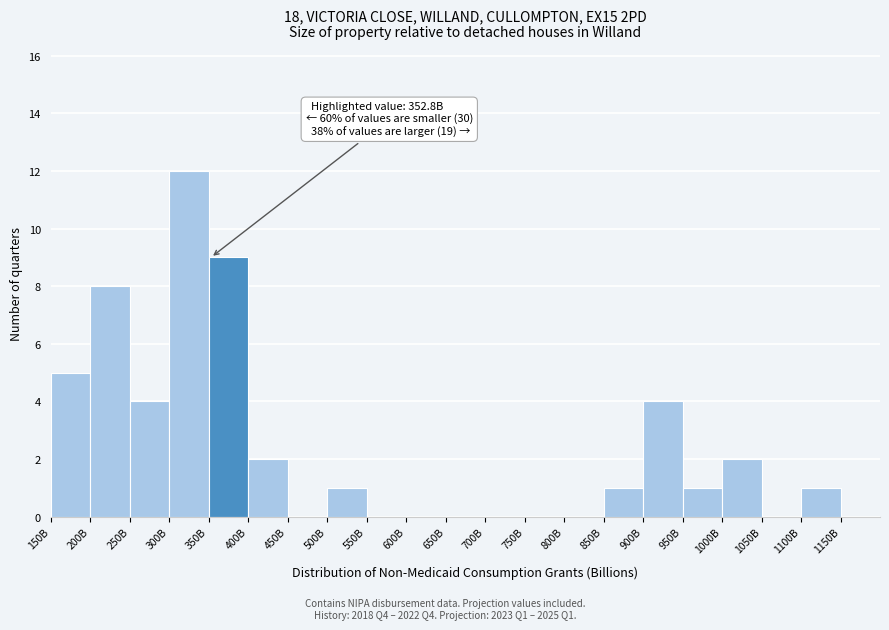

Reading left to right, extract all data points from this chart.

150B=5	200B=8	250B=4	300B=12	350B=9	400B=2	450B=0	500B=1	550B=0	600B=0	650B=0	700B=0	750B=0	800B=0	850B=1	900B=4	950B=1	1000B=2	1050B=0	1100B=1	1150B=0